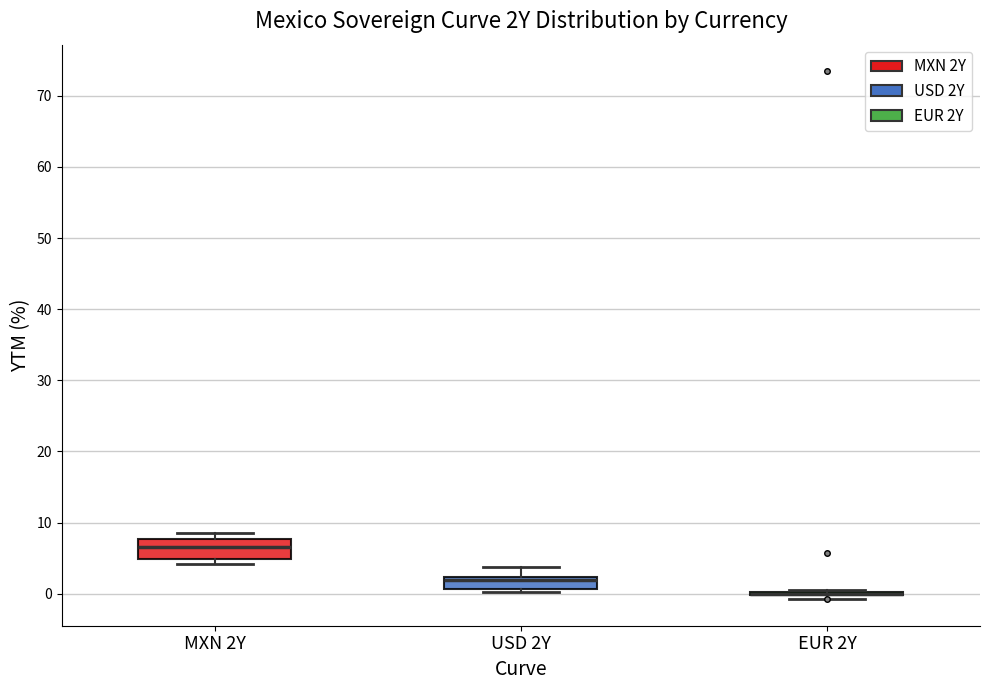

Which box is the tallest, from its lower edge to its upper edge?

MXN 2Y